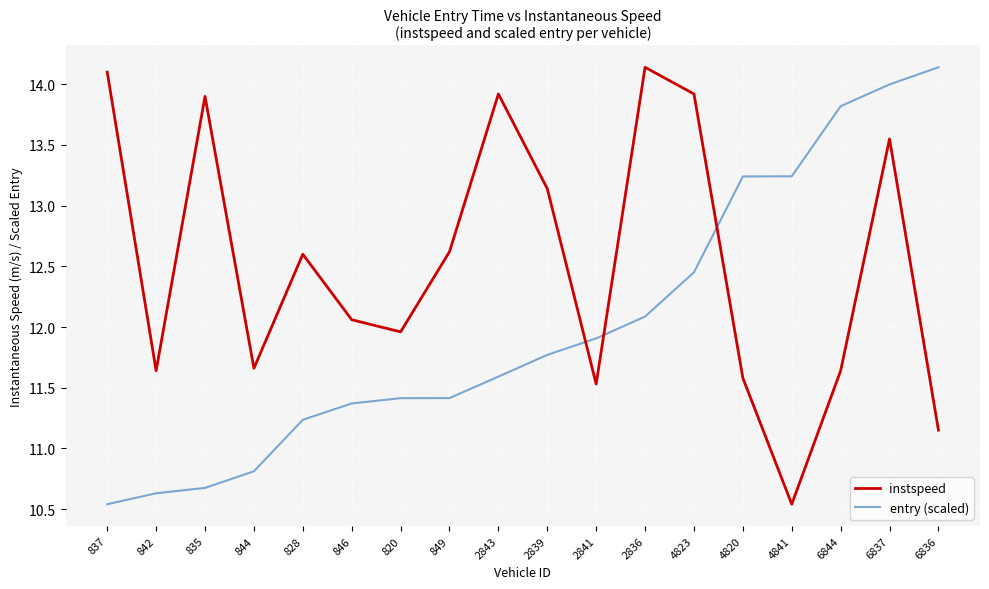

Rank the series by their average value, from highest to lowest.

instspeed, entry (scaled)